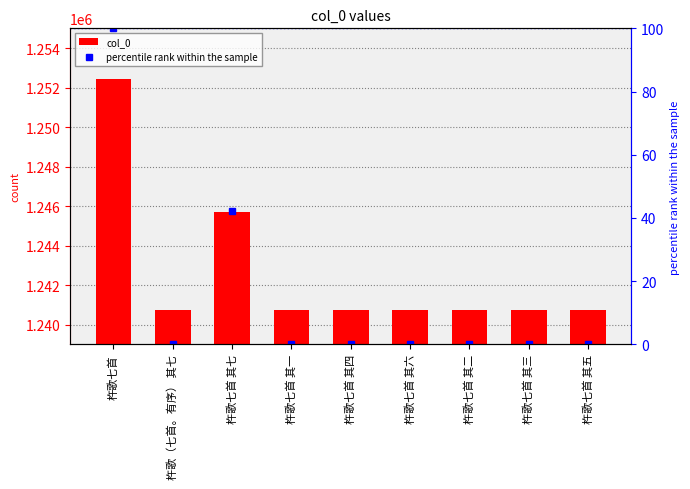

Which series has the largest total across all categories?

col_0